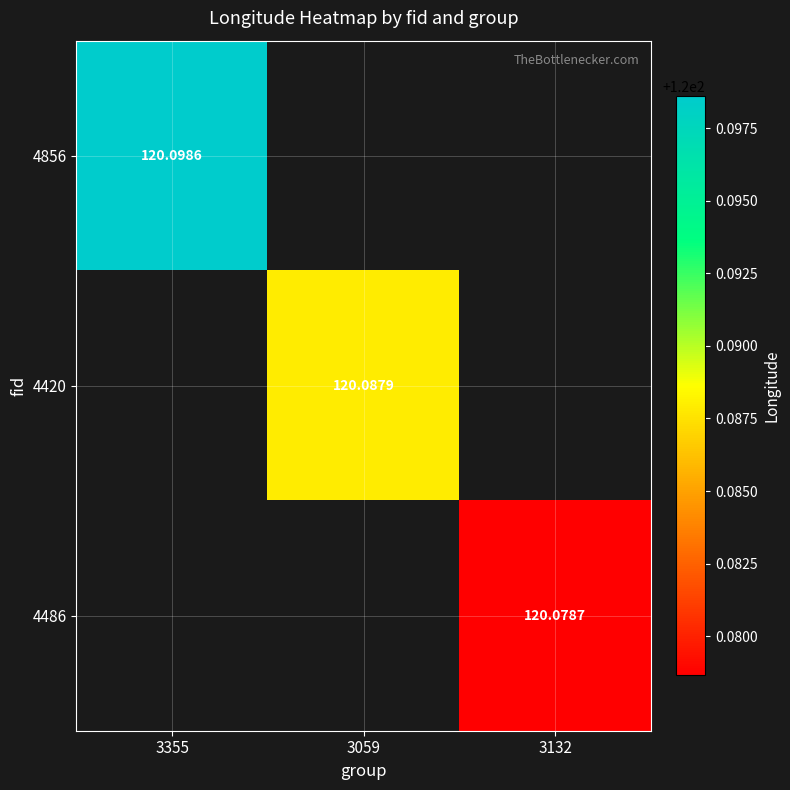

Read the 4486 value at 3132.

120.1